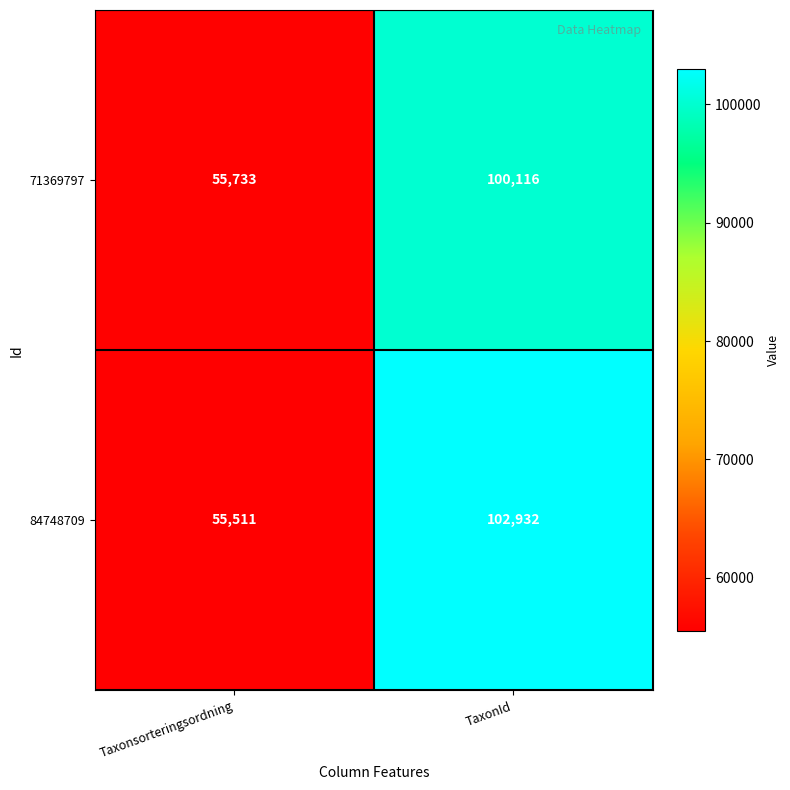

Which series has the largest total across all categories?

84748709